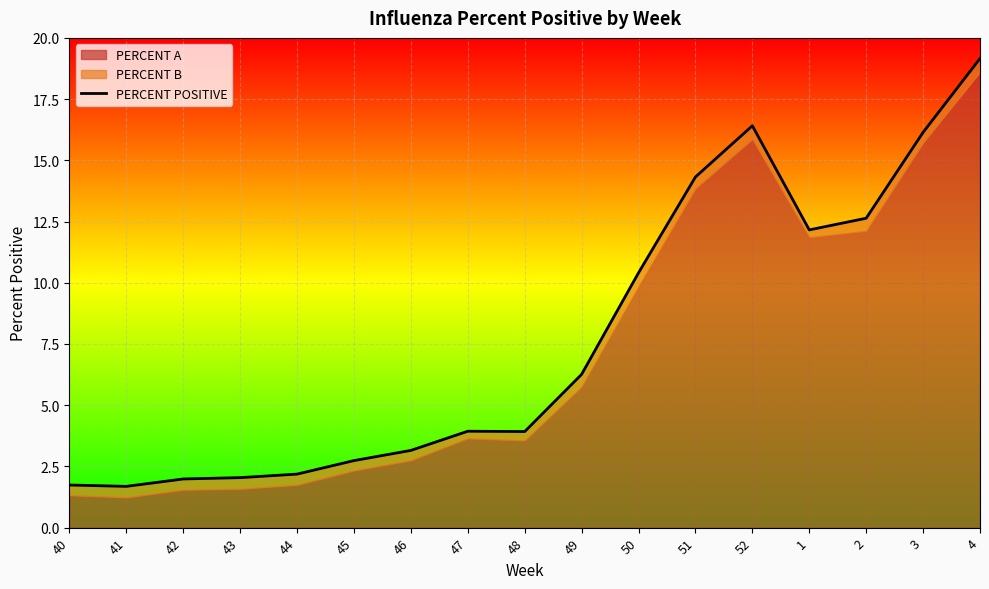

Rank the categories by value from highest to lowest.

4, 52, 3, 51, 2, 1, 50, 49, 47, 48, 46, 45, 44, 43, 42, 40, 41